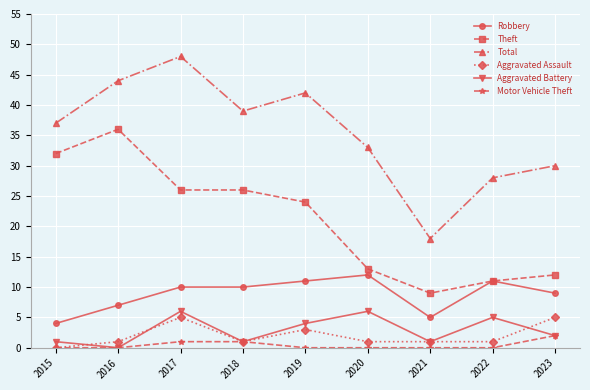

Count the number of data series in this chart.

6